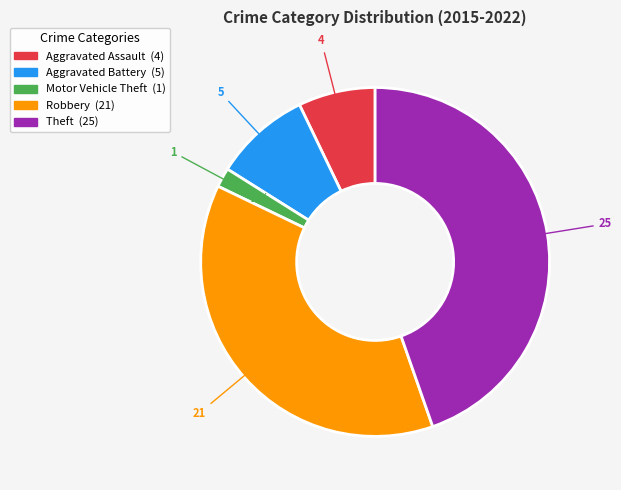

Count the number of slices in the pie.

5